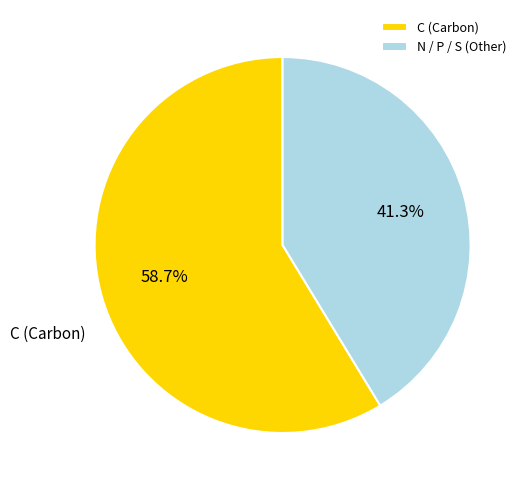

Is there any slice that represents more than half of the pie?

Yes